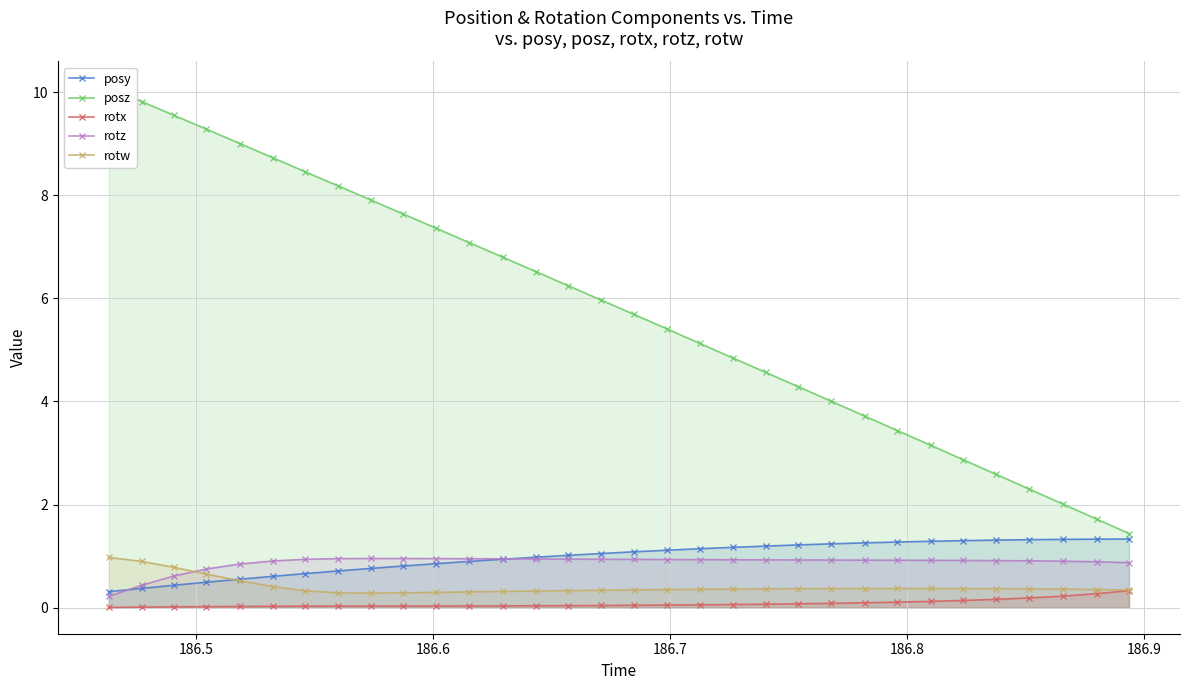

What is the maximum value for rotx?

0.3